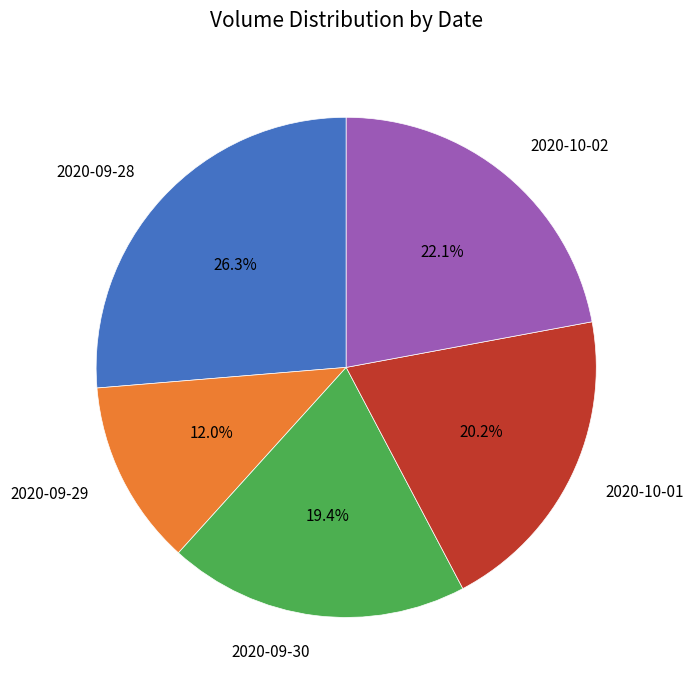

Which slice is the smallest?

2020-09-29